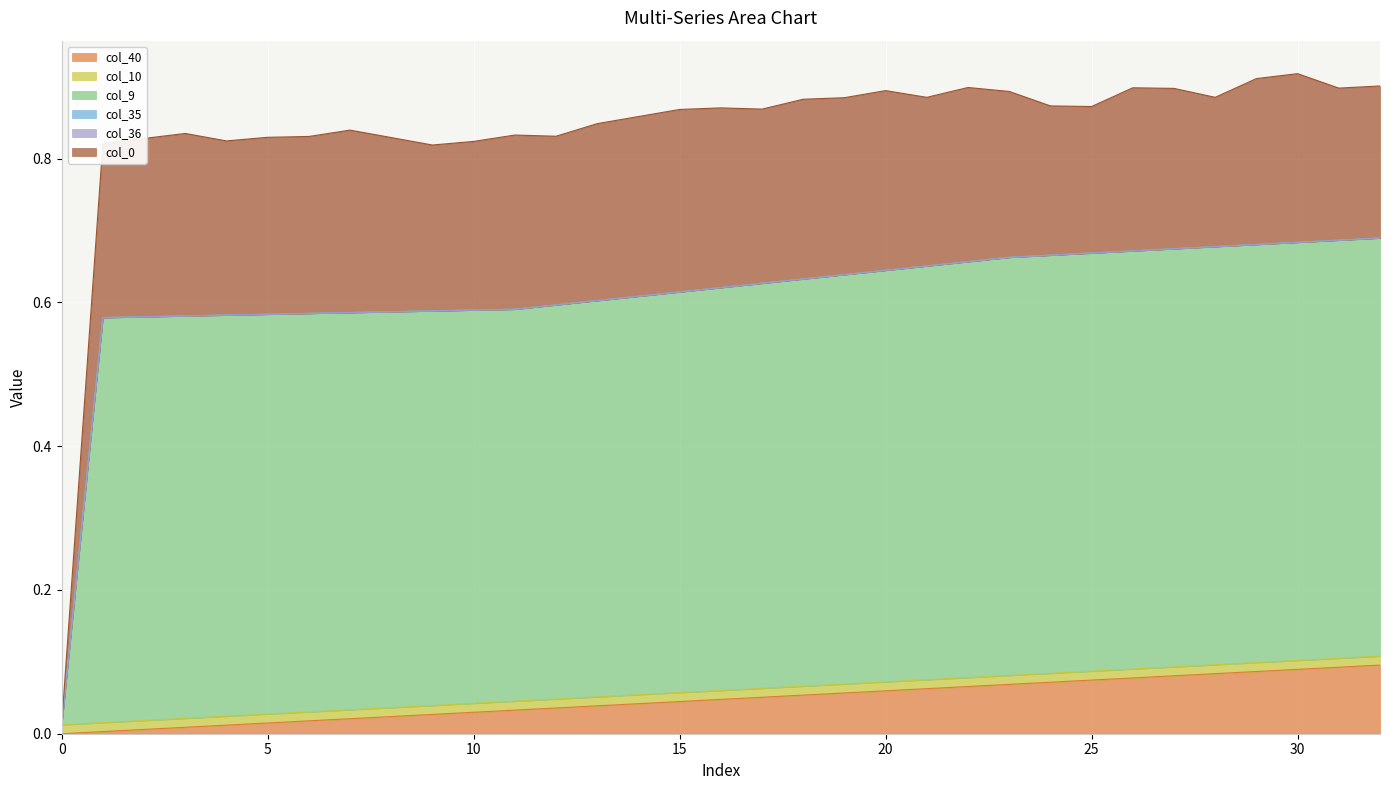

Which series has the widest spread of values?

col_9